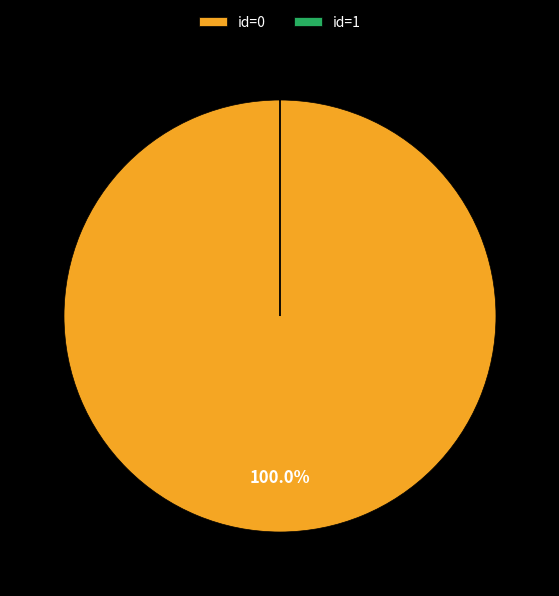

Is there any slice that represents more than half of the pie?

Yes